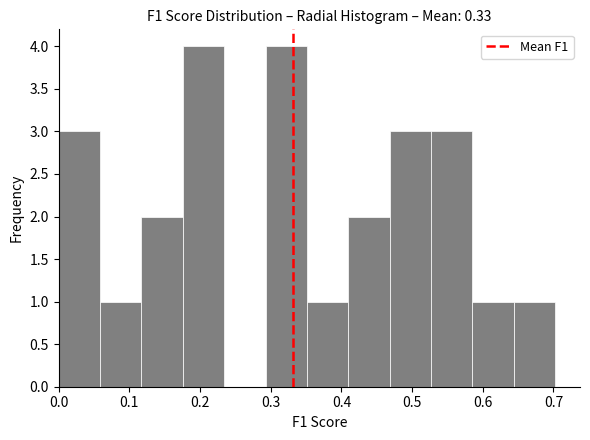

What is the height of the bar covering 0.18 to 0.23 on the x-axis? Neither the bar edges nor the heights are printed on the chart, so give them approximately, as read against the axes.

4